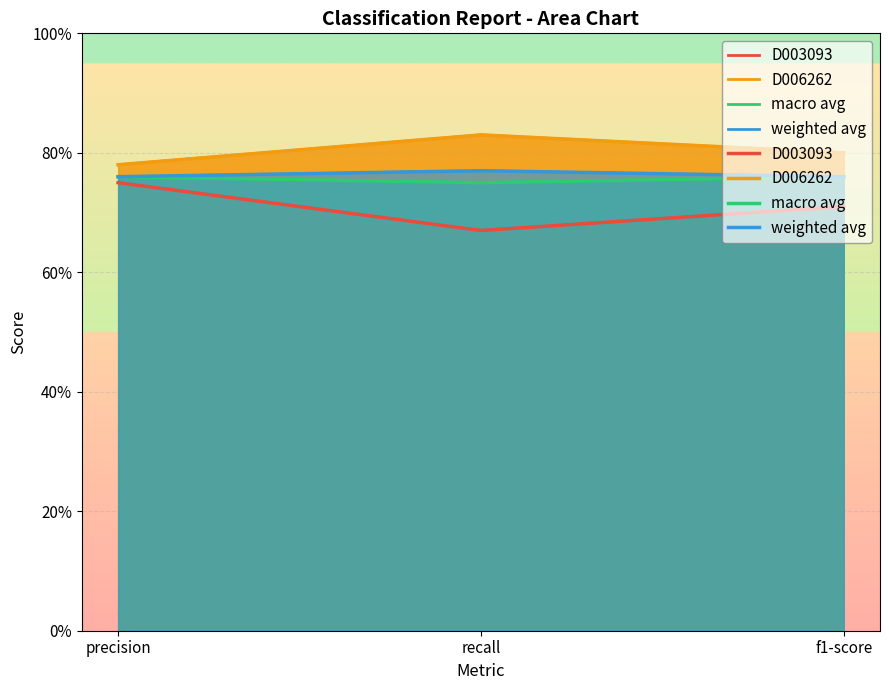

What is the sum of the D006262 values at recall and precision?

1.6